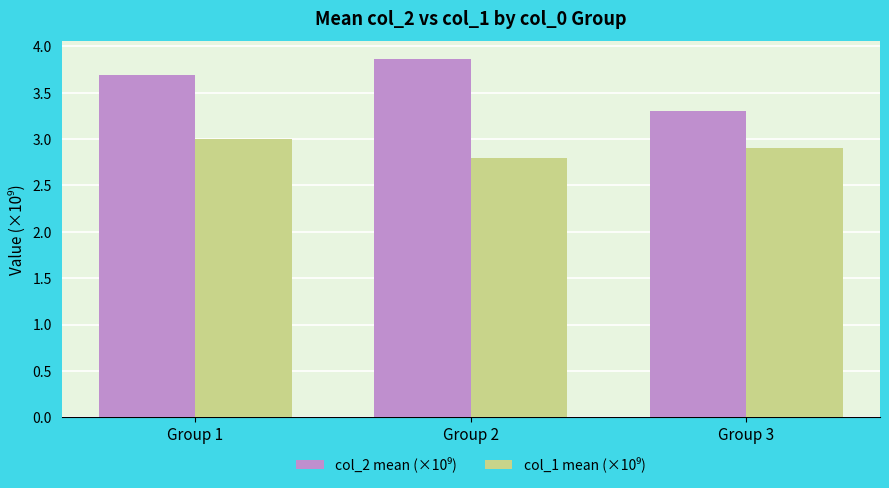

At how many categories does at least one series exceed 2?

3